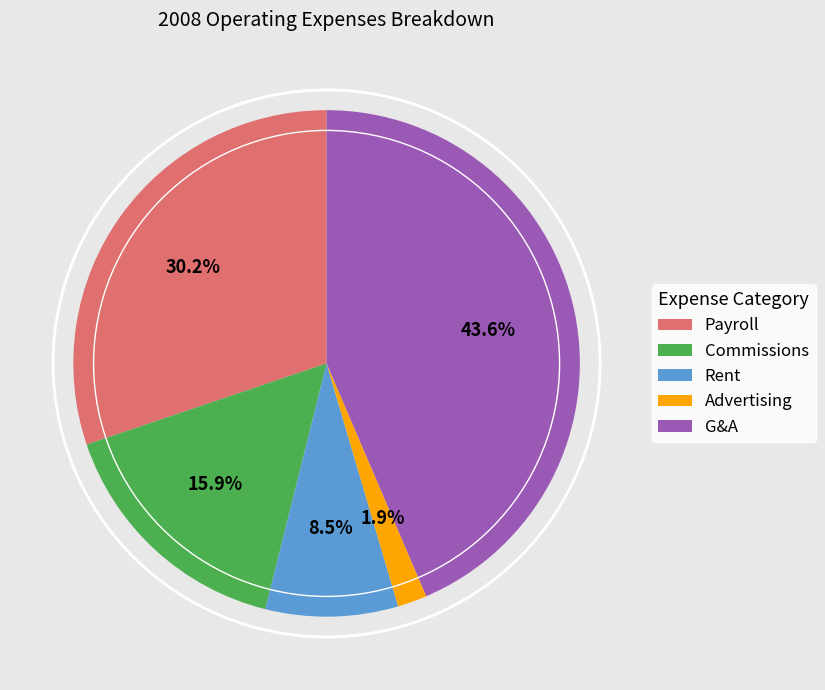

Does Commissions account for over 50% of the chart?

No